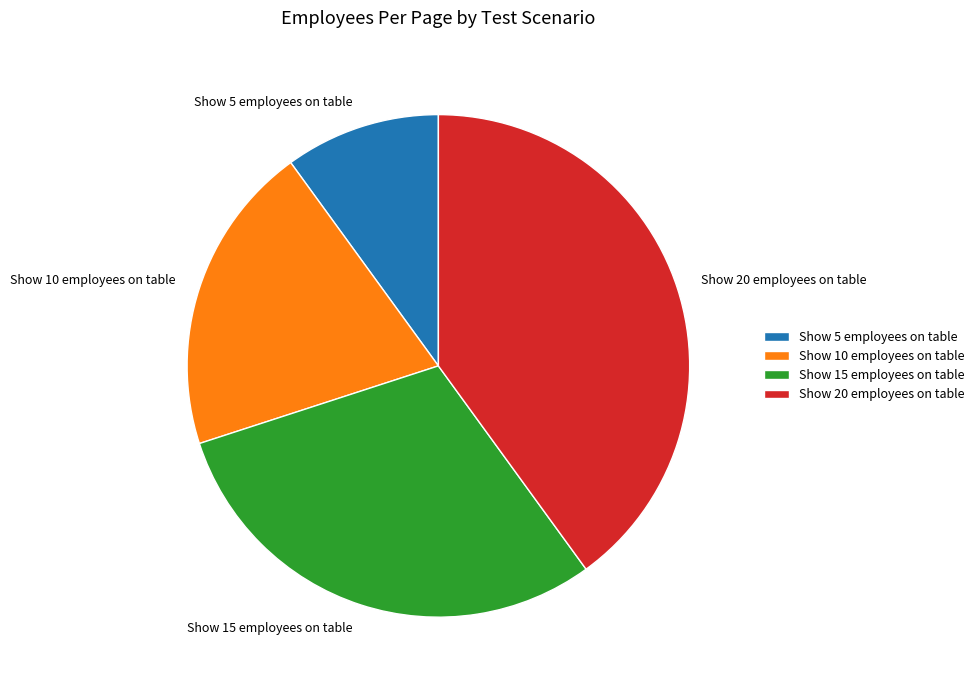

Which slice is the largest?

Show 20 employees on table